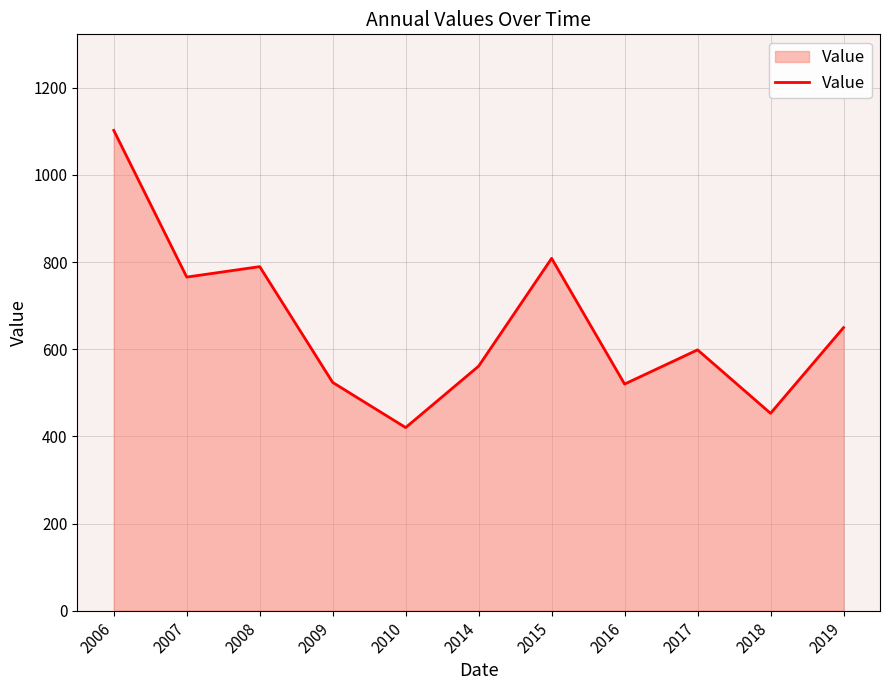

The value at 2019 is 649.5. True or false?

True